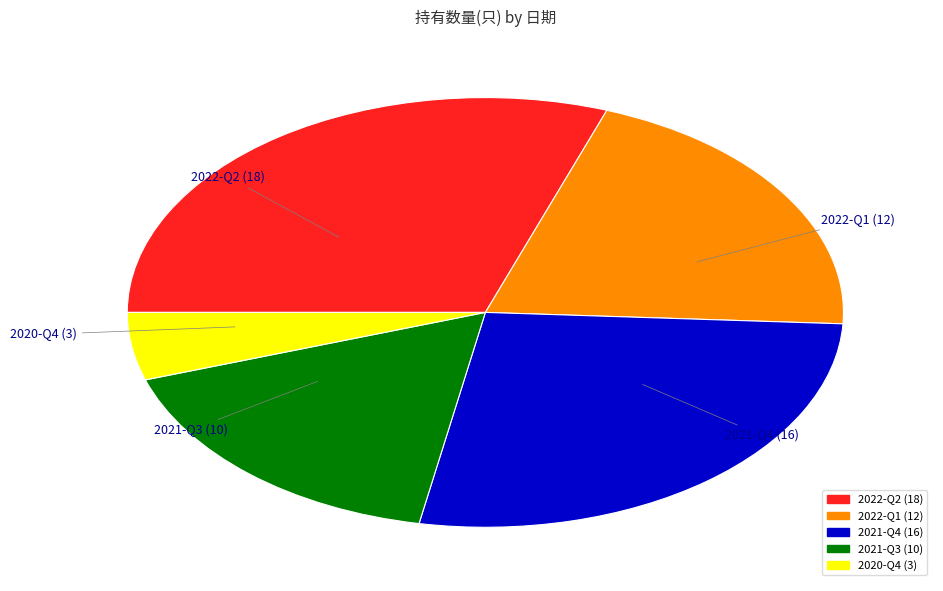

Is it true that 2021-Q4 is 40% of the pie?

False